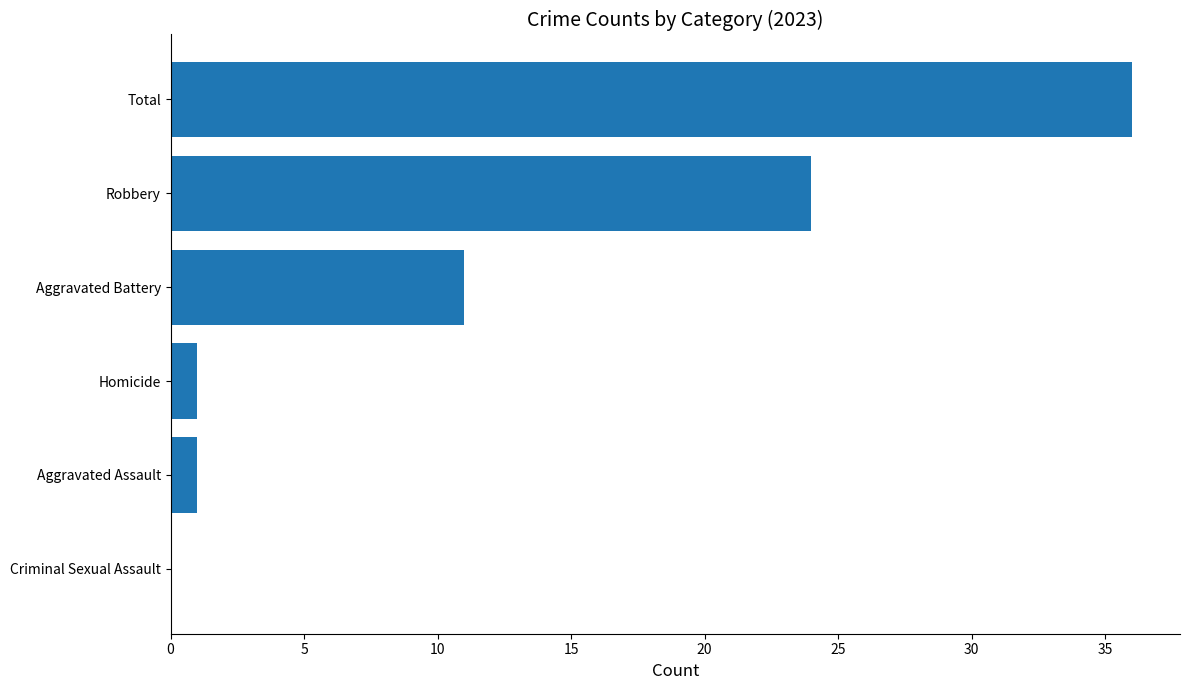

The value at Criminal Sexual Assault is 0. True or false?

True